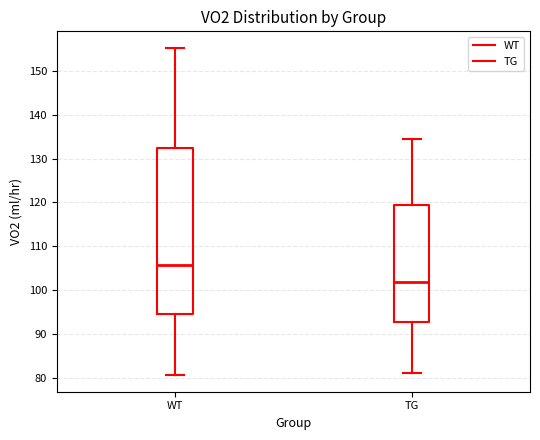

Reading left to right, read every box against the y-axis: the position of its median line, the range the box covers, and the ends of its whiskers. The values are not printed on the chart, so give them approximately, as read against the axis.

WT: median 106, box 95 to 132, whiskers 81 to 155
TG: median 102, box 93 to 119, whiskers 81 to 135